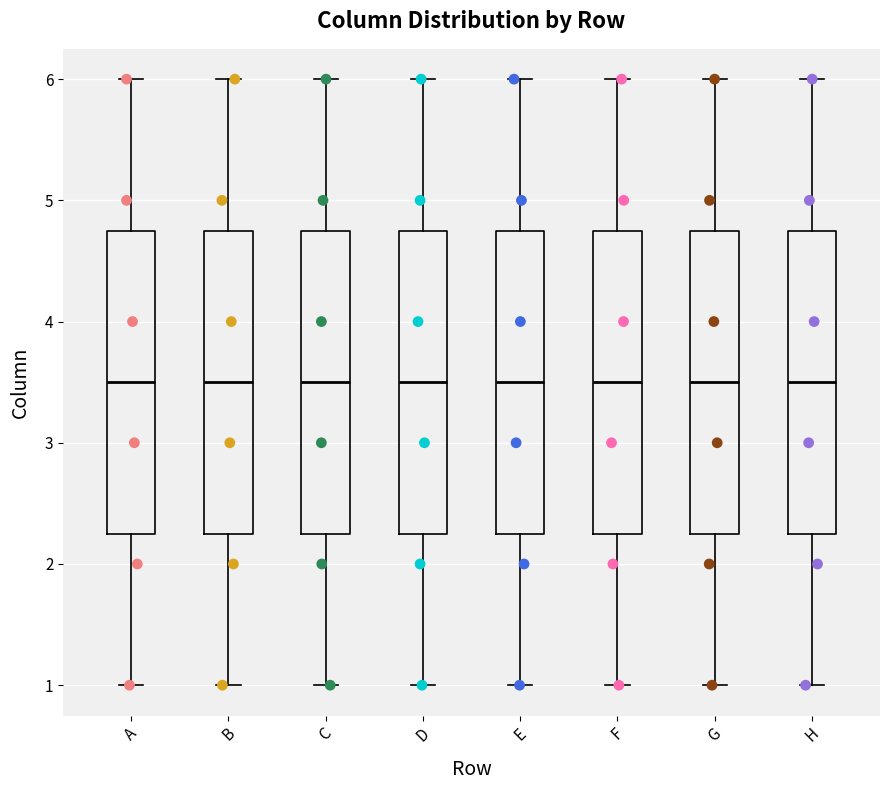

Where does the lower whisker of the box for B end on the y-axis? The values are not printed on the chart, so give them approximately, as read against the axis.

1.0